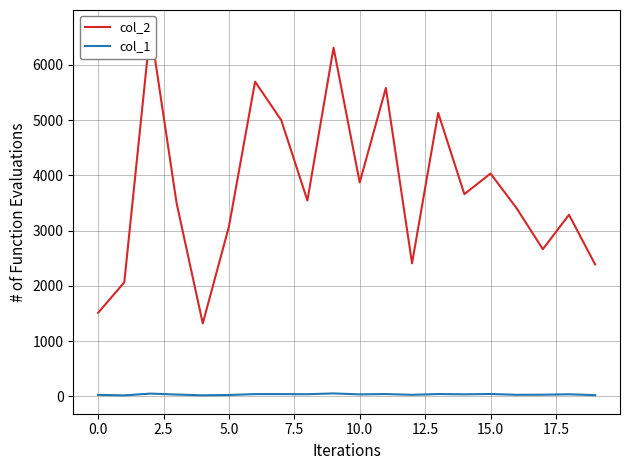

What value does the col_2 series have at 11?

5581